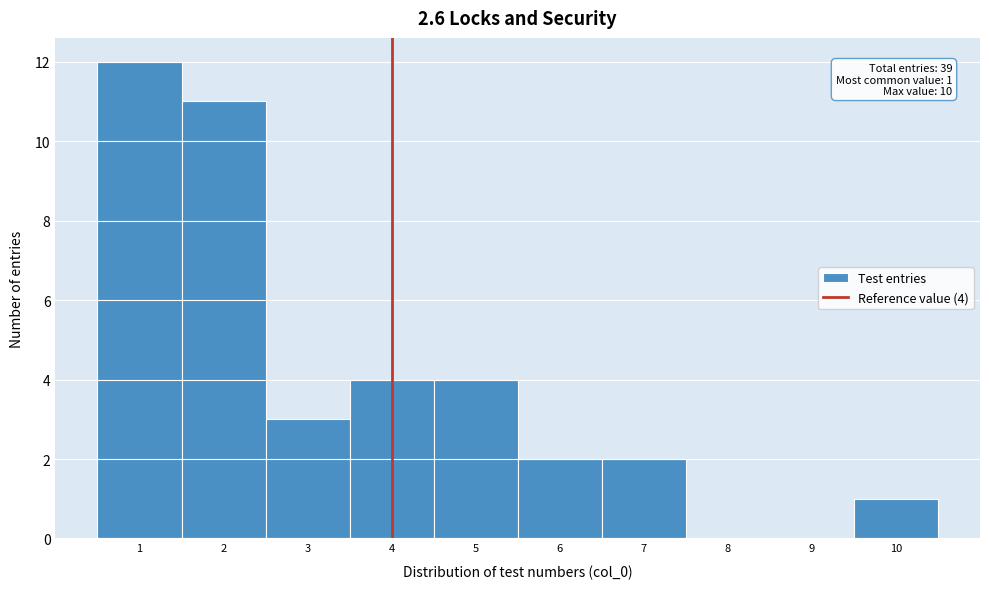

Over which range of the x-axis is the bar tallest?

0.5 to 1.5